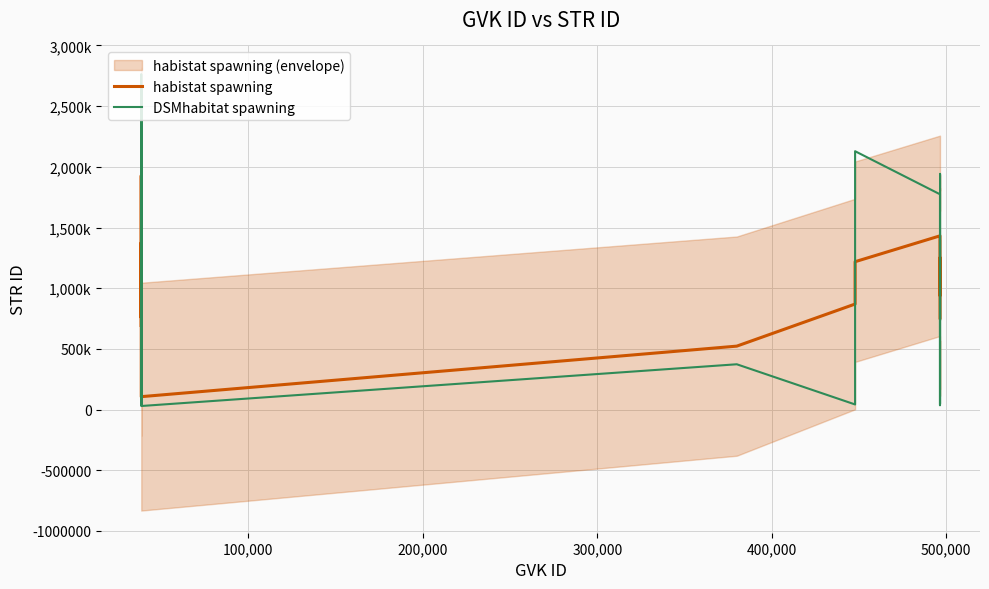

The DSMhabitat spawning series shows 29466.0 at 28. True or false?

False